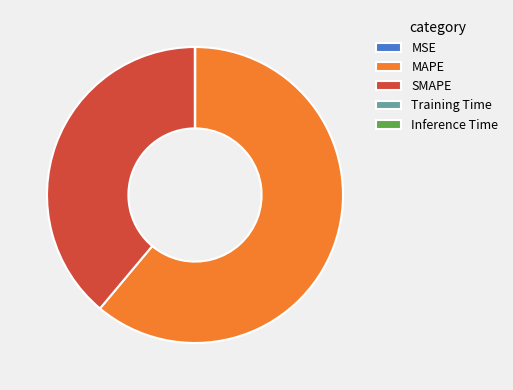

True or false: SMAPE accounts for 39% of the total.

True